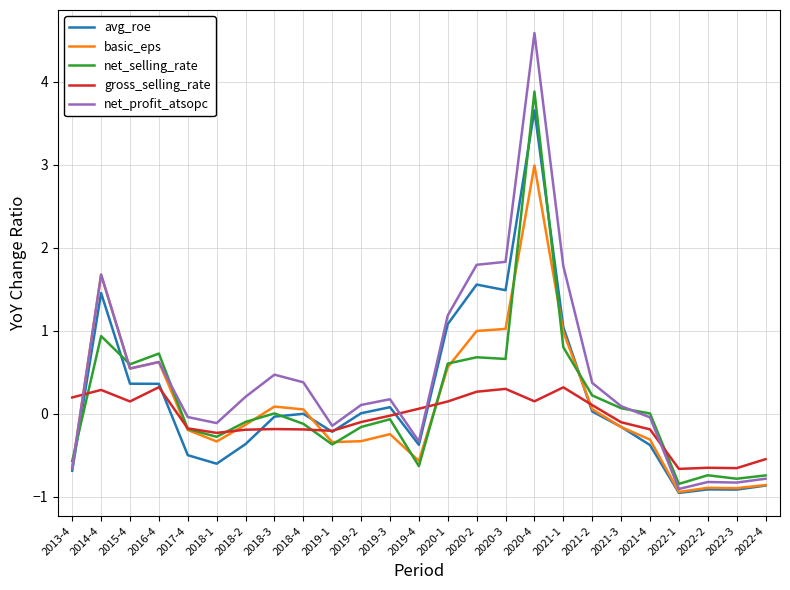

What position from the left is 2019-4?

13